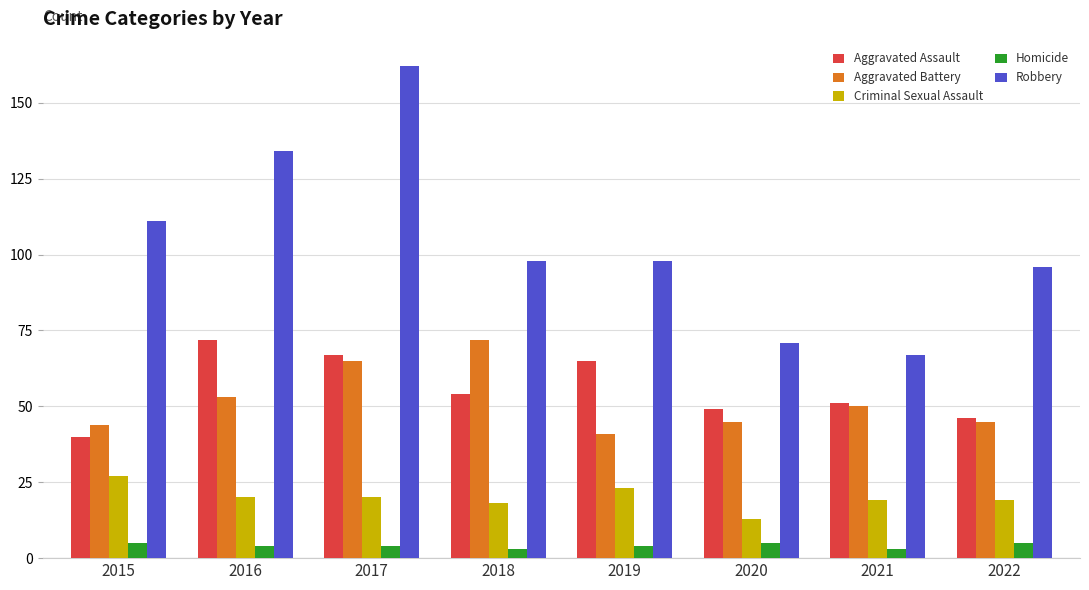

Reading left to right, list all the values displayed in this chart.

Aggravated Assault: 2015=40	2016=72	2017=67	2018=54	2019=65	2020=49	2021=51	2022=46
Aggravated Battery: 2015=44	2016=53	2017=65	2018=72	2019=41	2020=45	2021=50	2022=45
Criminal Sexual Assault: 2015=27	2016=20	2017=20	2018=18	2019=23	2020=13	2021=19	2022=19
Homicide: 2015=5	2016=4	2017=4	2018=3	2019=4	2020=5	2021=3	2022=5
Robbery: 2015=111	2016=134	2017=162	2018=98	2019=98	2020=71	2021=67	2022=96